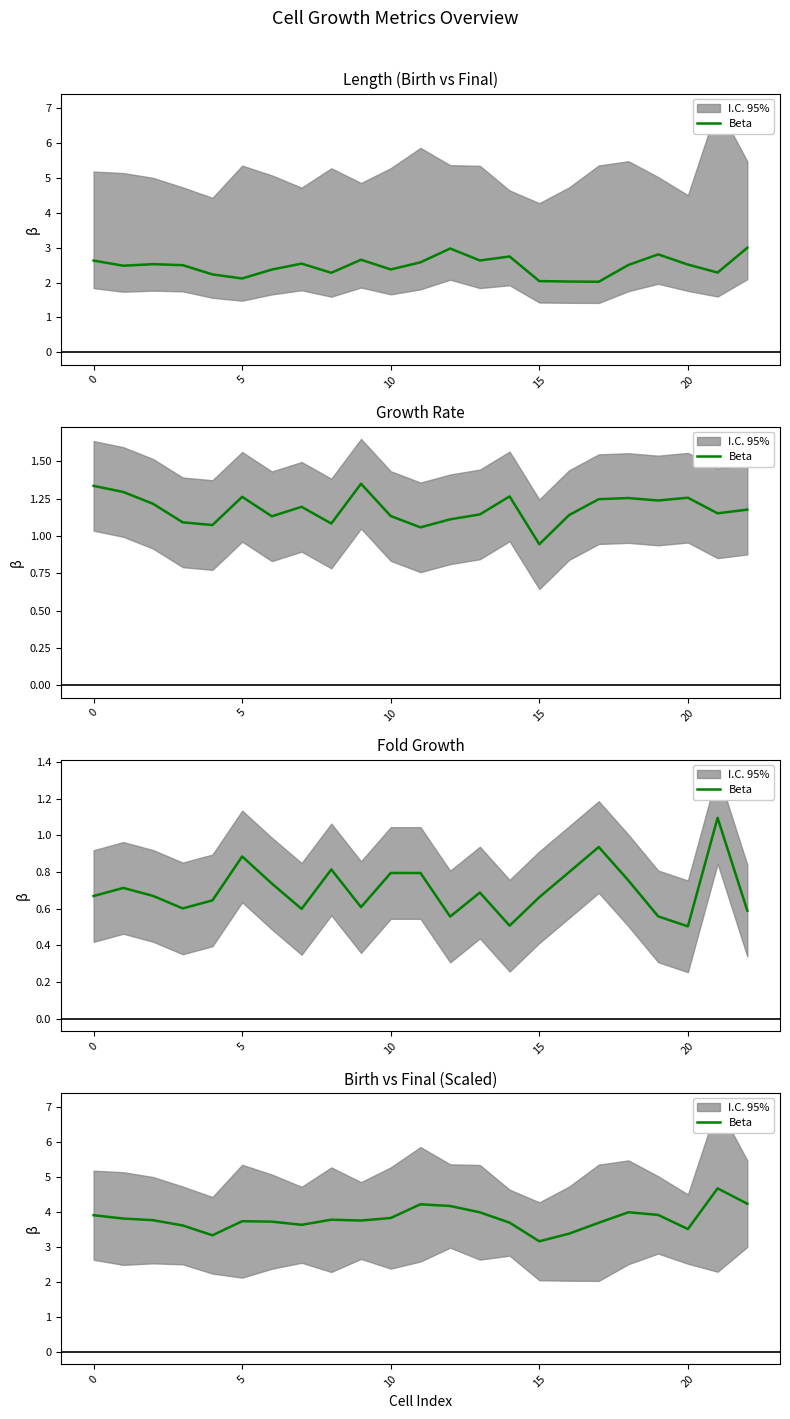

The value at 16 is 0.9. True or false?

False